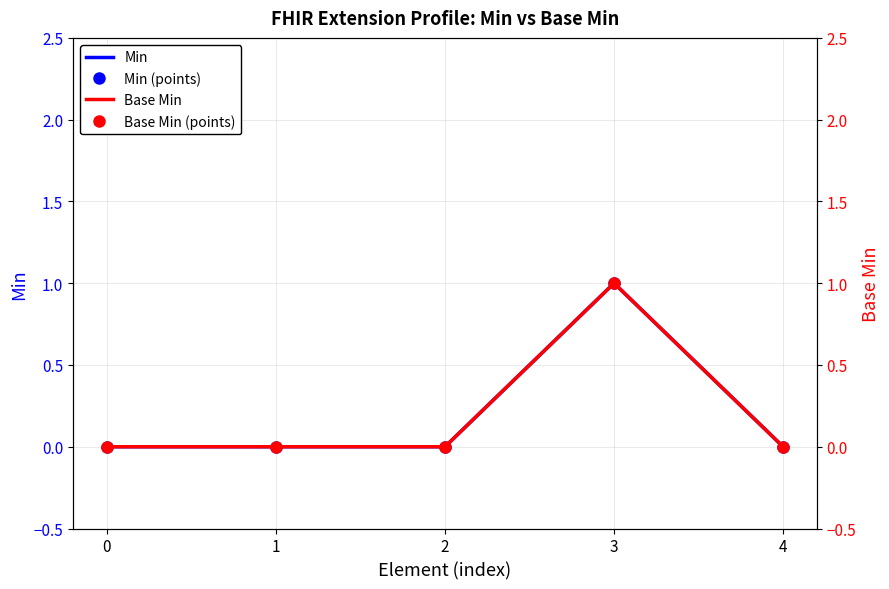

How many Base Min values are between 0 and 1?

5